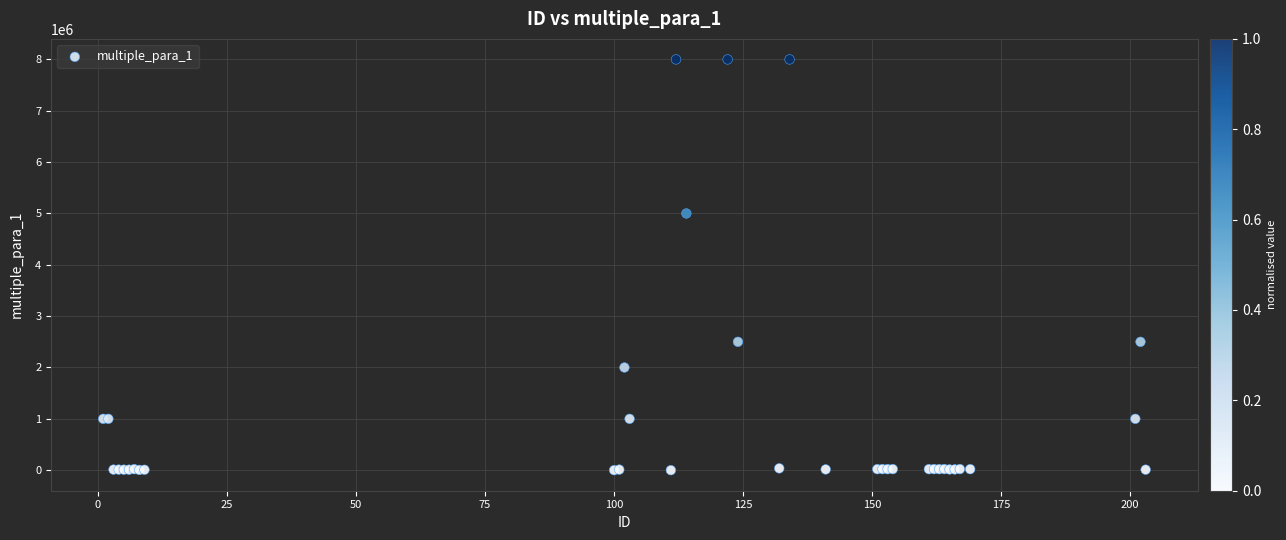

What Y value in the scatter plot is closest to 4000000?

5000000